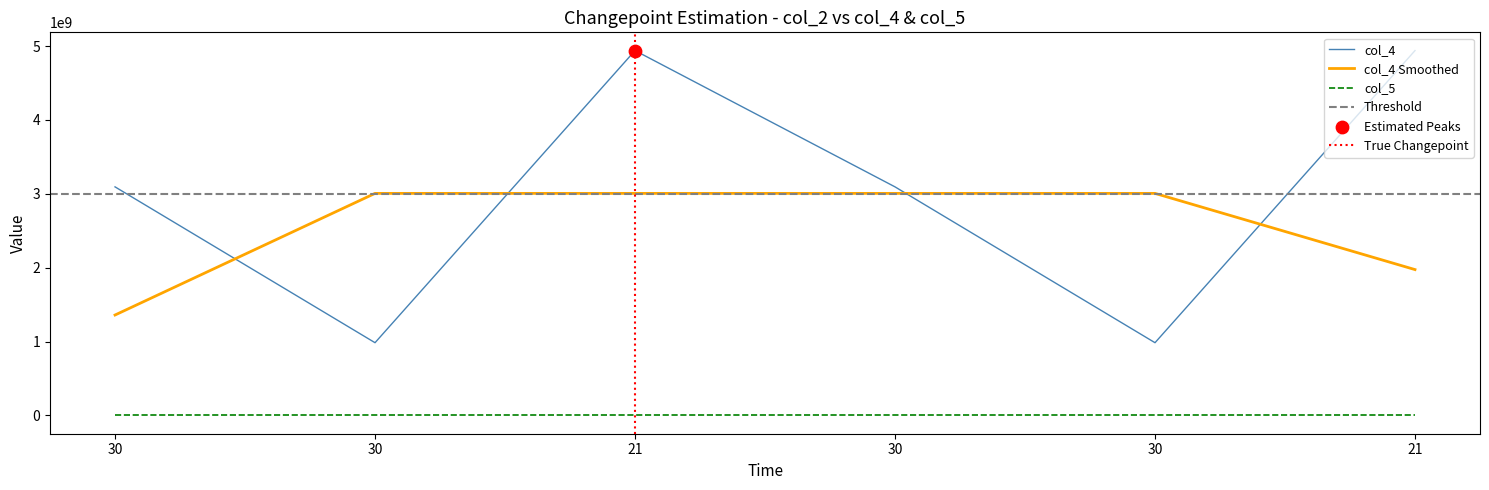

At which category is the sum across all series the highest?

21